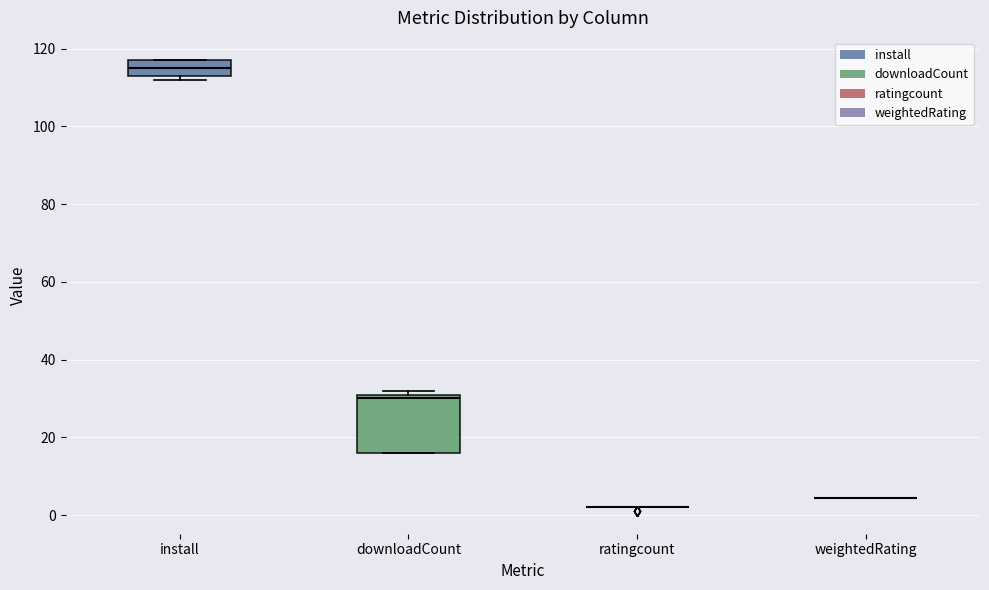

Where is the lower edge of the box for install on the y-axis? The values are not printed on the chart, so give them approximately, as read against the axis.

114